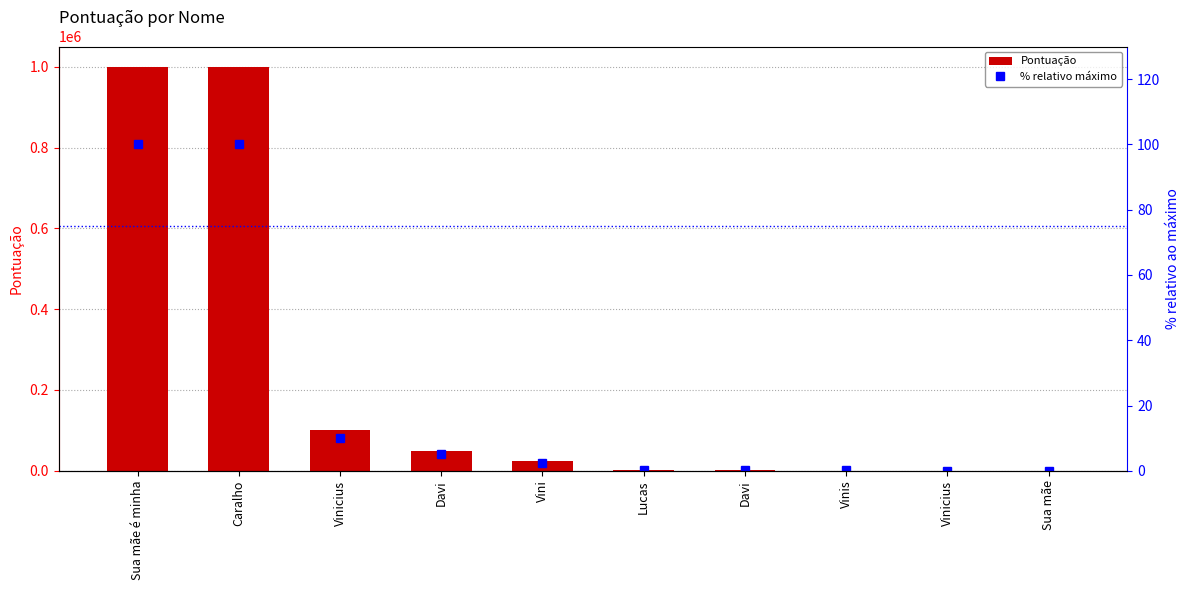

How many groups of bars are there?

10